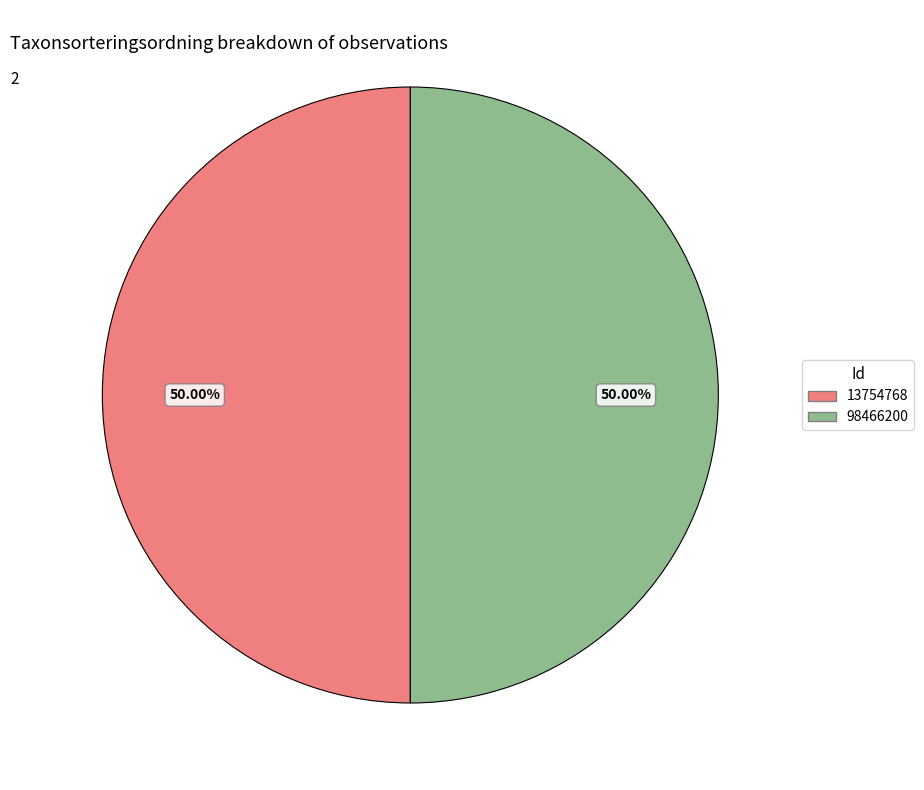

Approximately how many times larger is the value at 13754768 compared to 98466200?

1.0